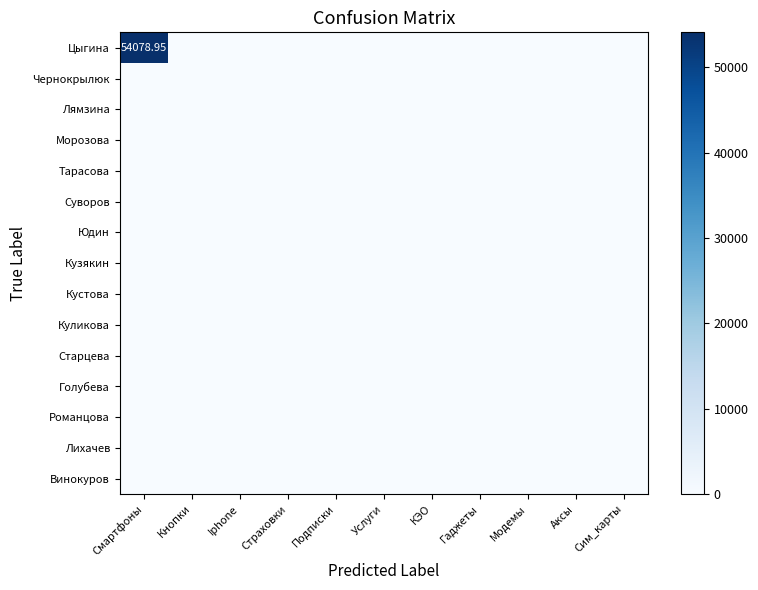

Rank the series by their maximum value, from highest to lowest.

Цыгина, Чернокрылюк, Лямзина, Морозова, Тарасова, Суворов, Юдин, Кузякин, Кустова, Куликова, Старцева, Голубева, Романцова, Лихачев, Винокуров